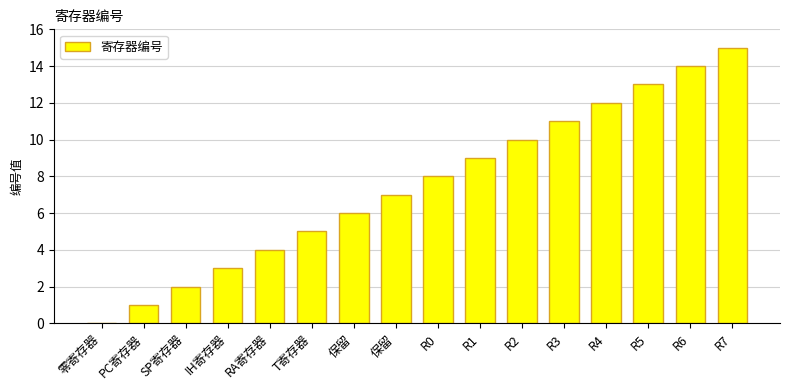

How many series are shown in this chart?

1